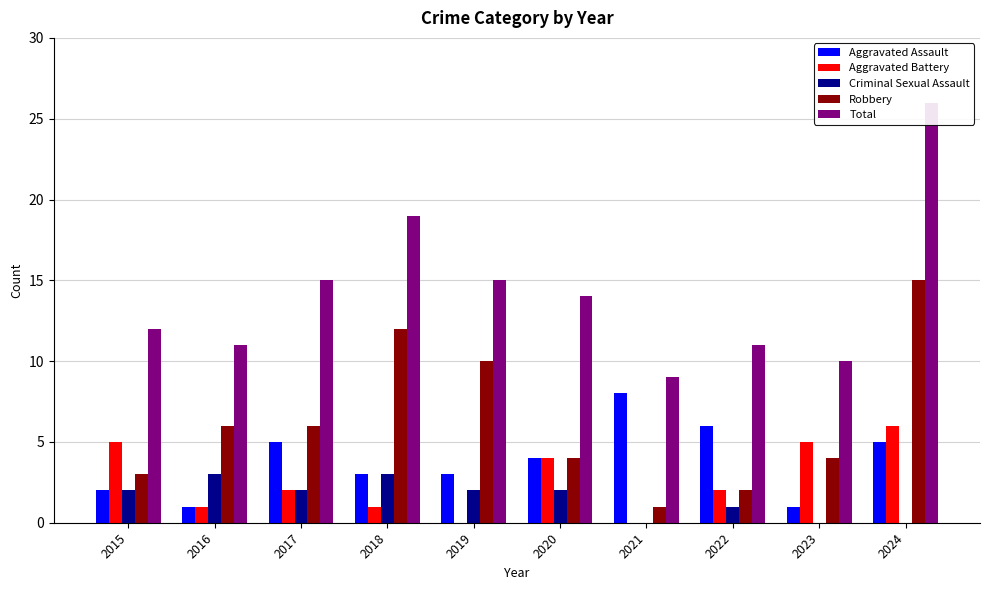

What is the difference between the highest and lowest values at 2017?

13